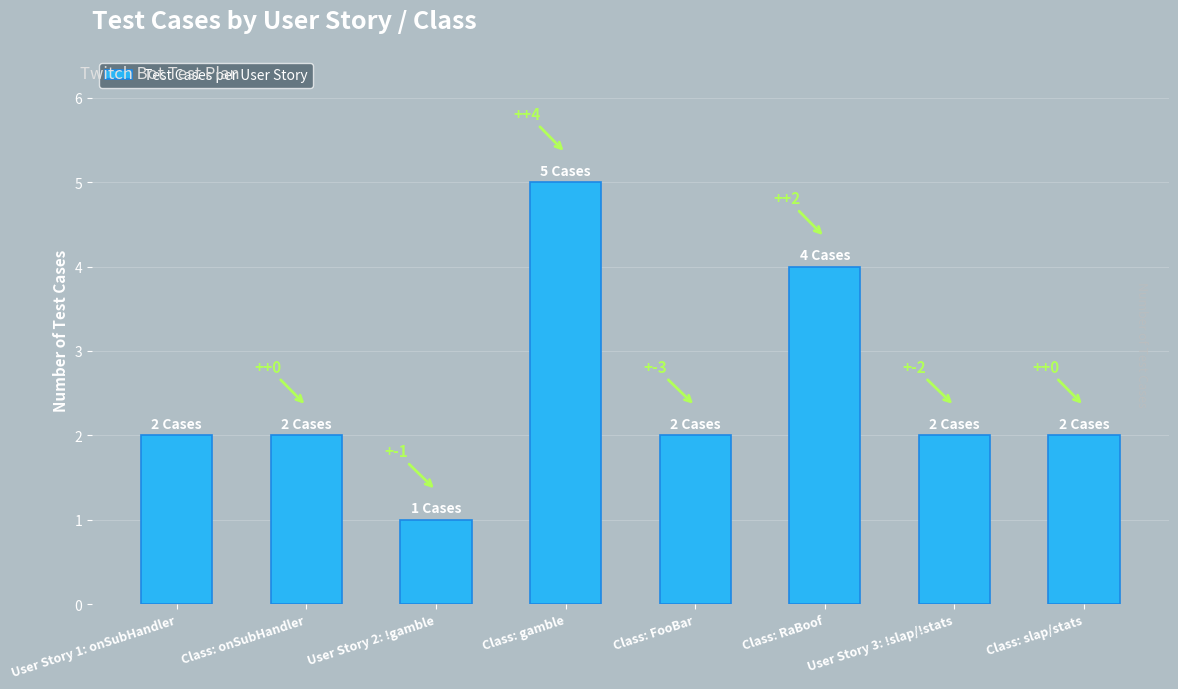

What is the change in value from Class: onSubHandler to Class: gamble?

+3